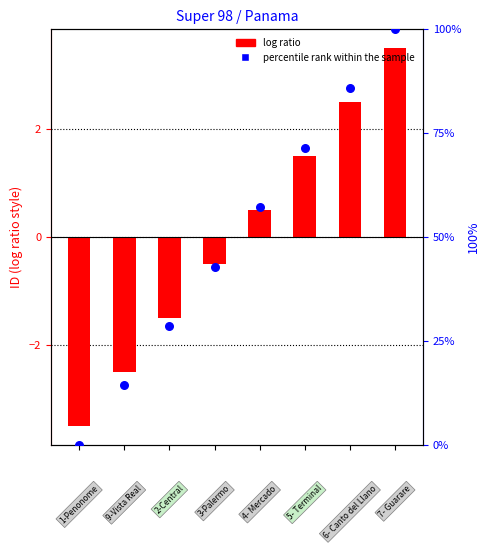

Which series has the largest total across all categories?

Percentile rank